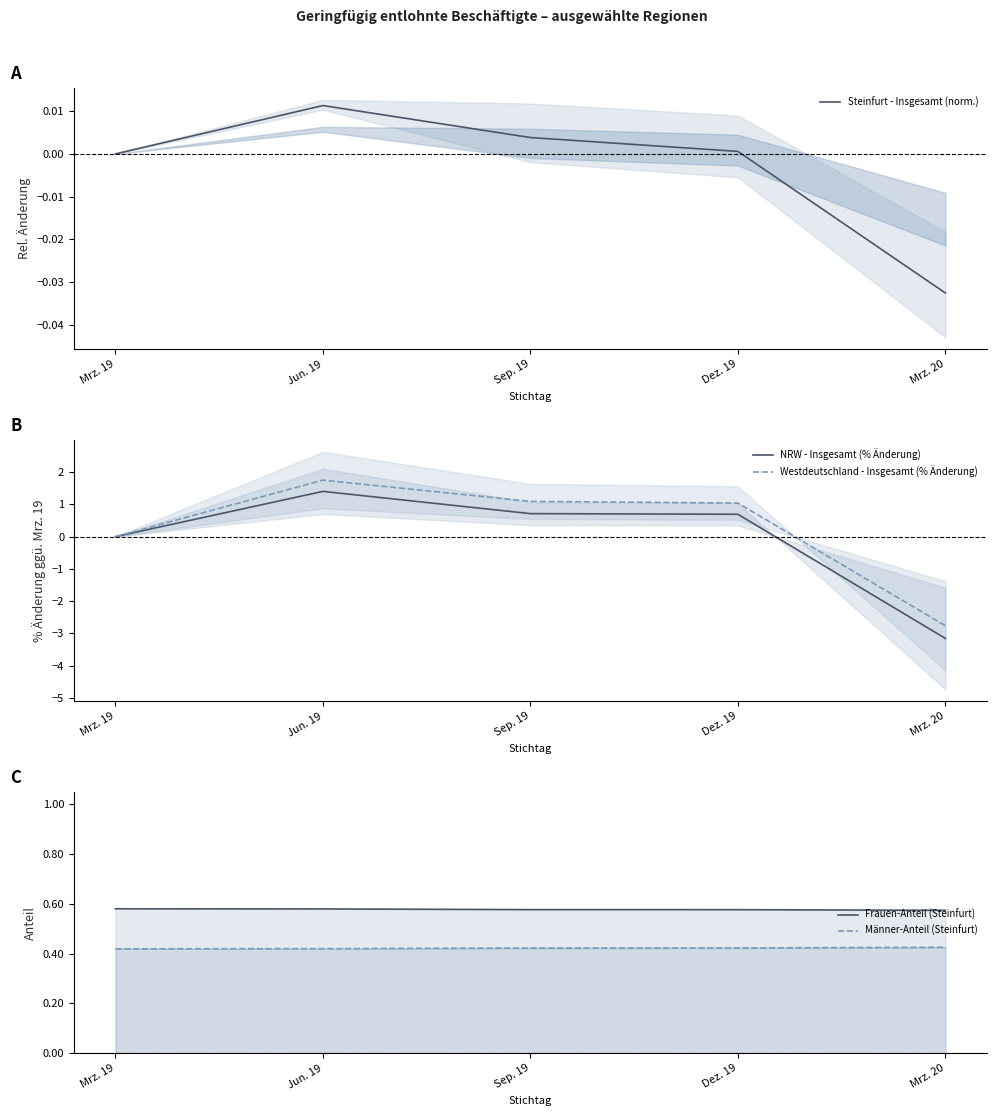

Reading right to left, extract all data points from this chart.

Steinfurt - Insgesamt (norm.): Mrz. 20=-0.0	Dez. 19=0.0	Sep. 19=0.0	Jun. 19=0.0	Mrz. 19=0.0
NRW - Insgesamt (% Änderung): Mrz. 20=-3.2	Dez. 19=0.7	Sep. 19=0.7	Jun. 19=1.4	Mrz. 19=0.0
Westdeutschland - Insgesamt (% Änderung): Mrz. 20=-2.8	Dez. 19=1.0	Sep. 19=1.1	Jun. 19=1.8	Mrz. 19=0.0
Frauen-Anteil (Steinfurt): Mrz. 20=0.6	Dez. 19=0.6	Sep. 19=0.6	Jun. 19=0.6	Mrz. 19=0.6
Männer-Anteil (Steinfurt): Mrz. 20=0.4	Dez. 19=0.4	Sep. 19=0.4	Jun. 19=0.4	Mrz. 19=0.4